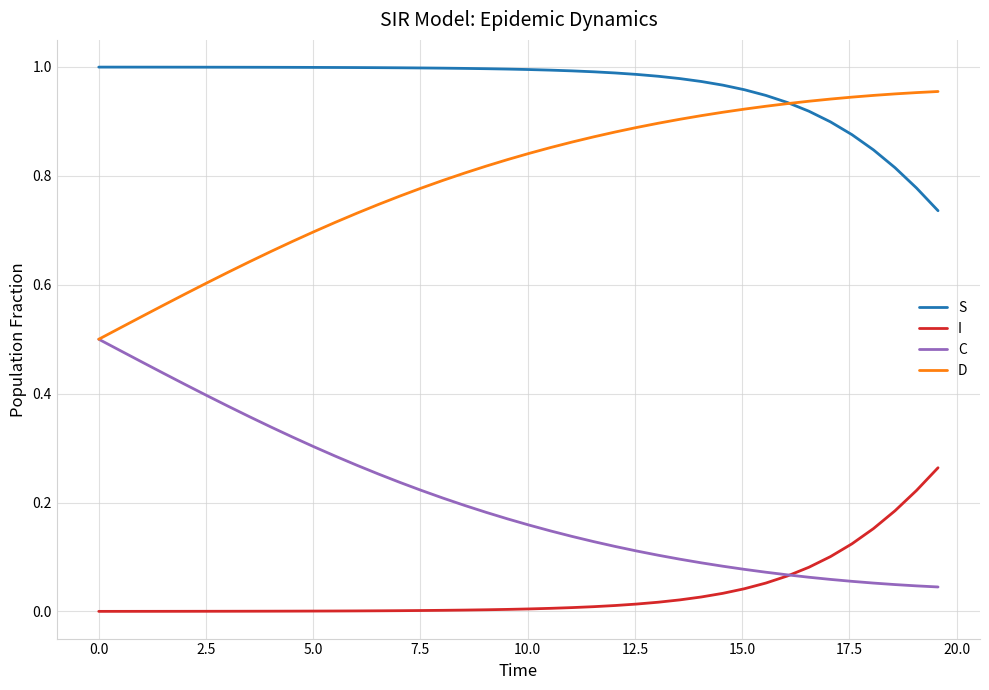

True or false: S and I cross at least once.

False